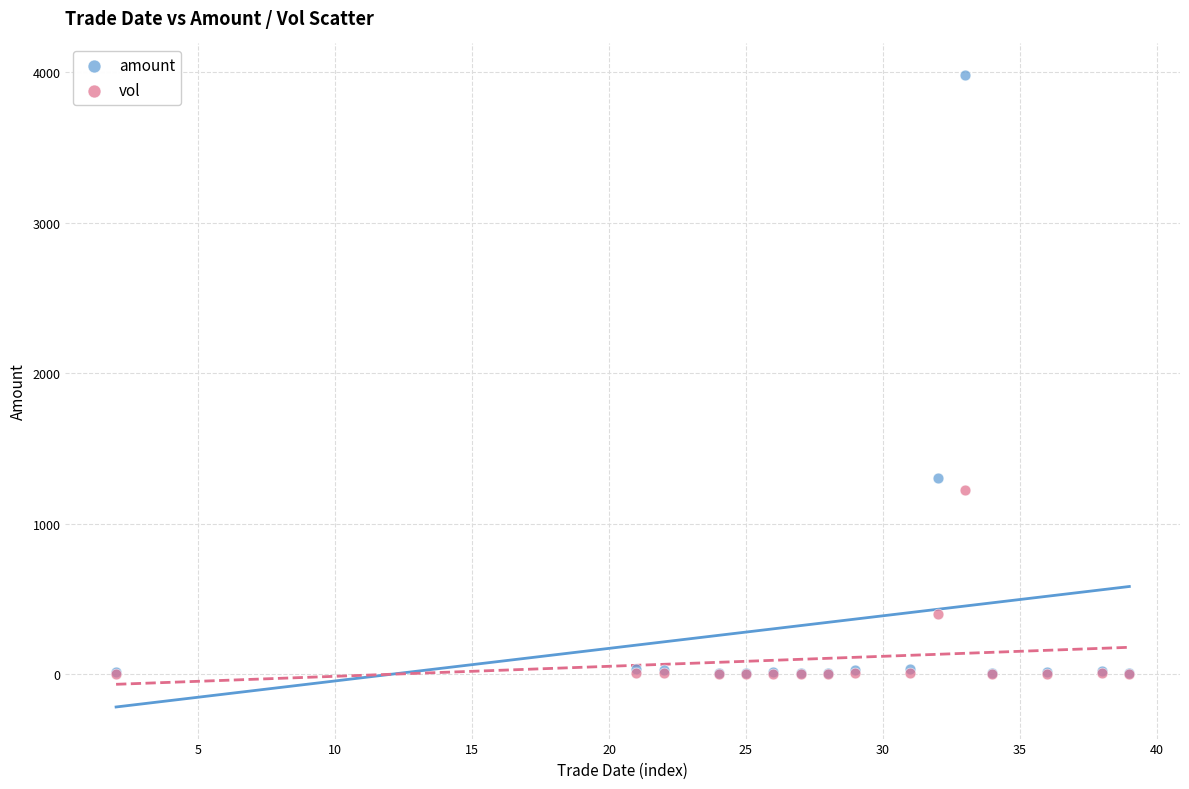

In the amount series, what Y value is closest to 1993?

1302.3